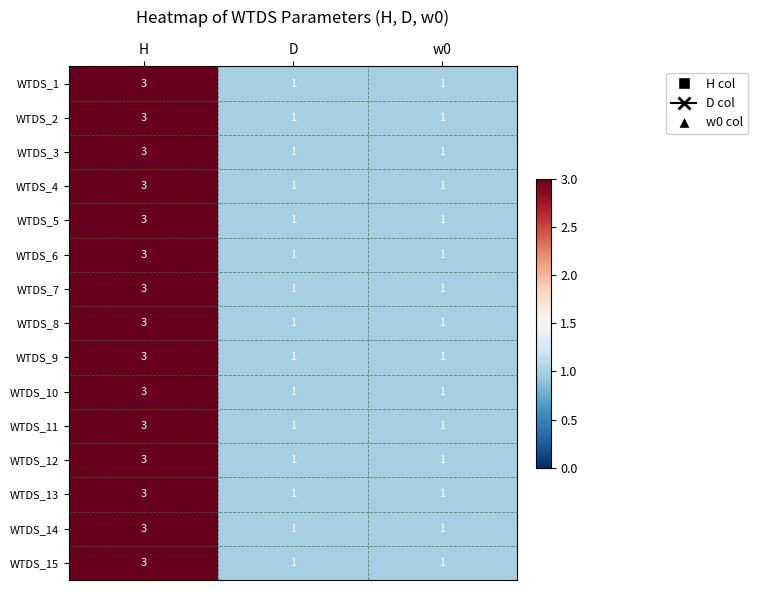

Count the number of data series in this chart.

15